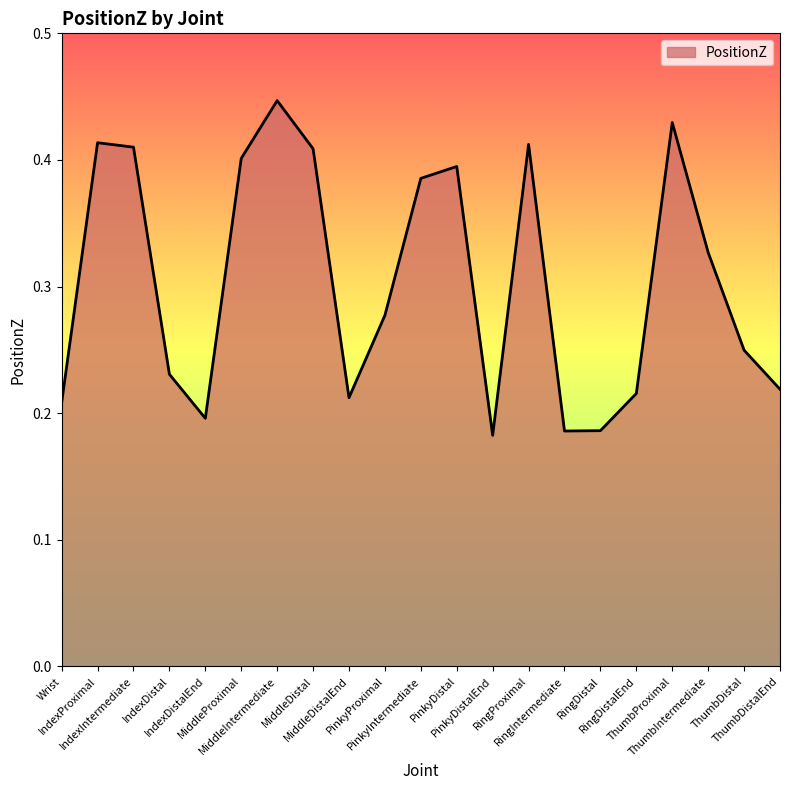

Which category has the lowest value across all series?

PinkyDistalEnd